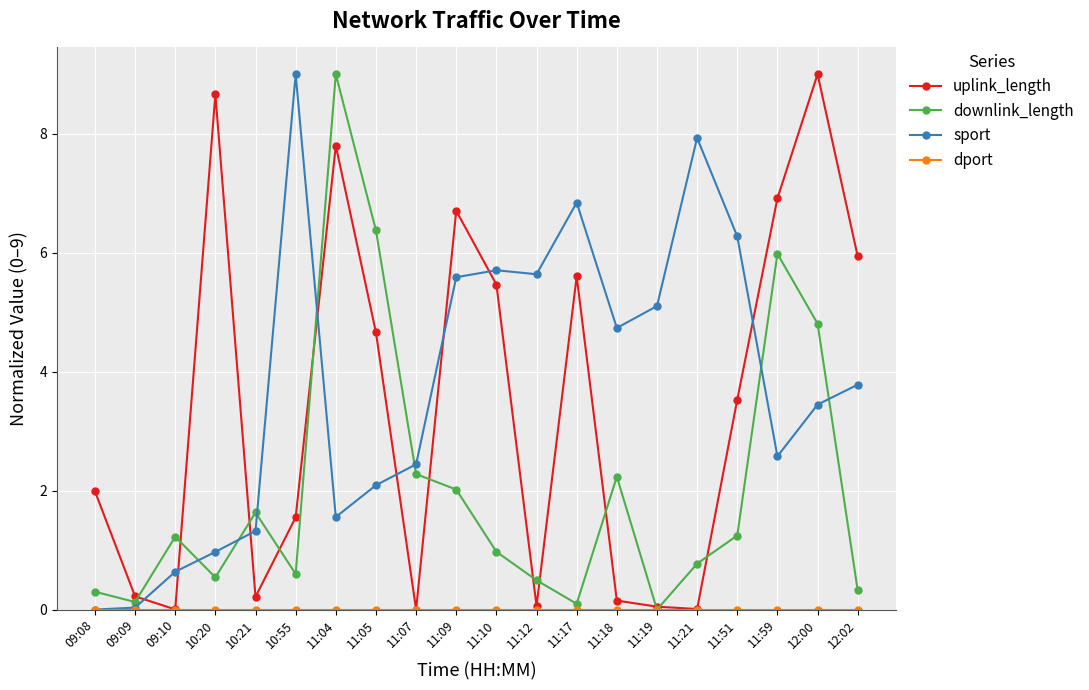

Is it true that sport equals 9.0 at 10:55?

True